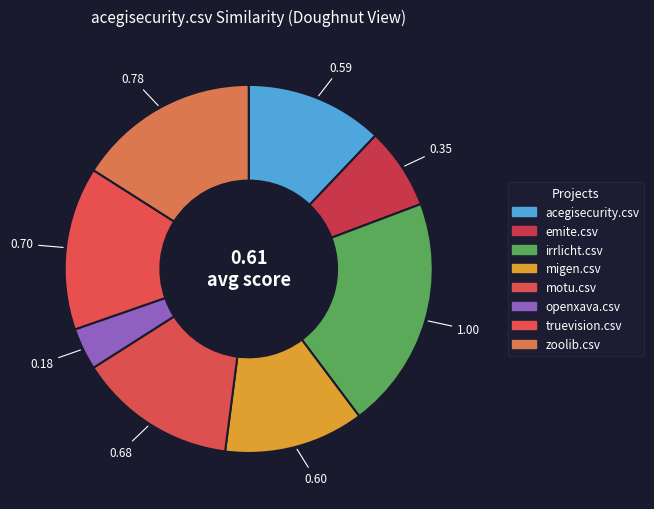

To the nearest percent, what portion does truevision.csv represent?

14%